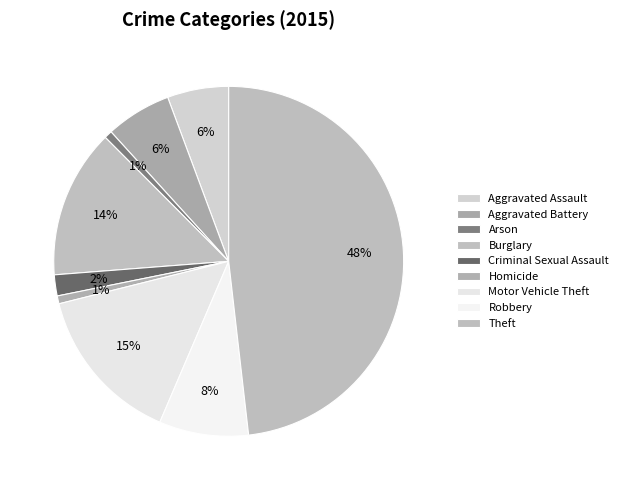

Combined, do Aggravated Battery and Motor Vehicle Theft account for over 50%?

No